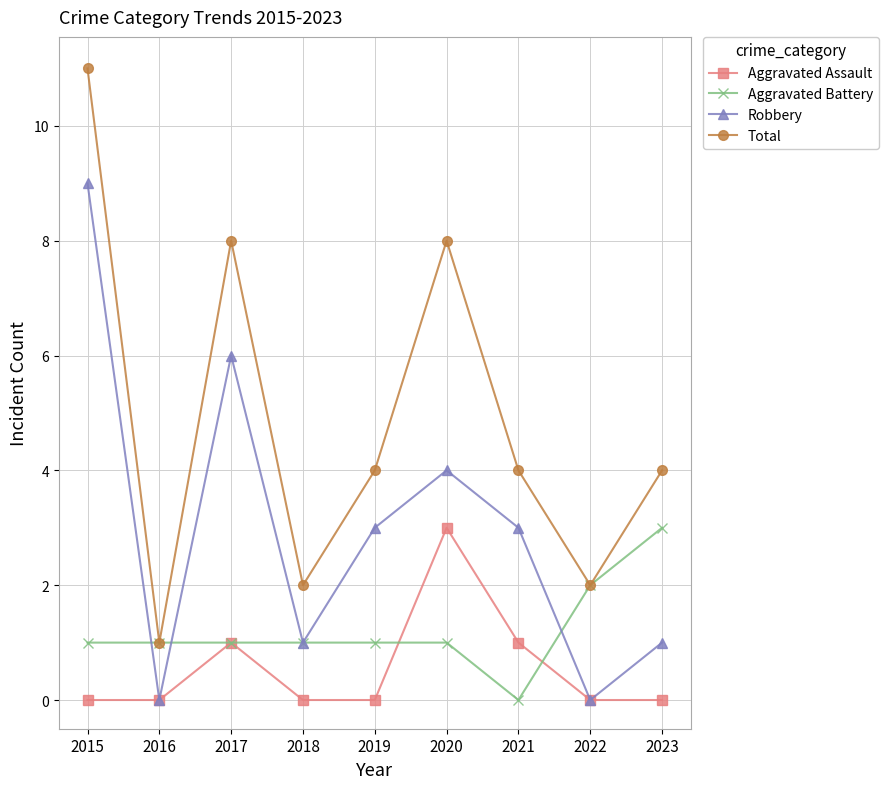

Which series has the largest total across all categories?

Total